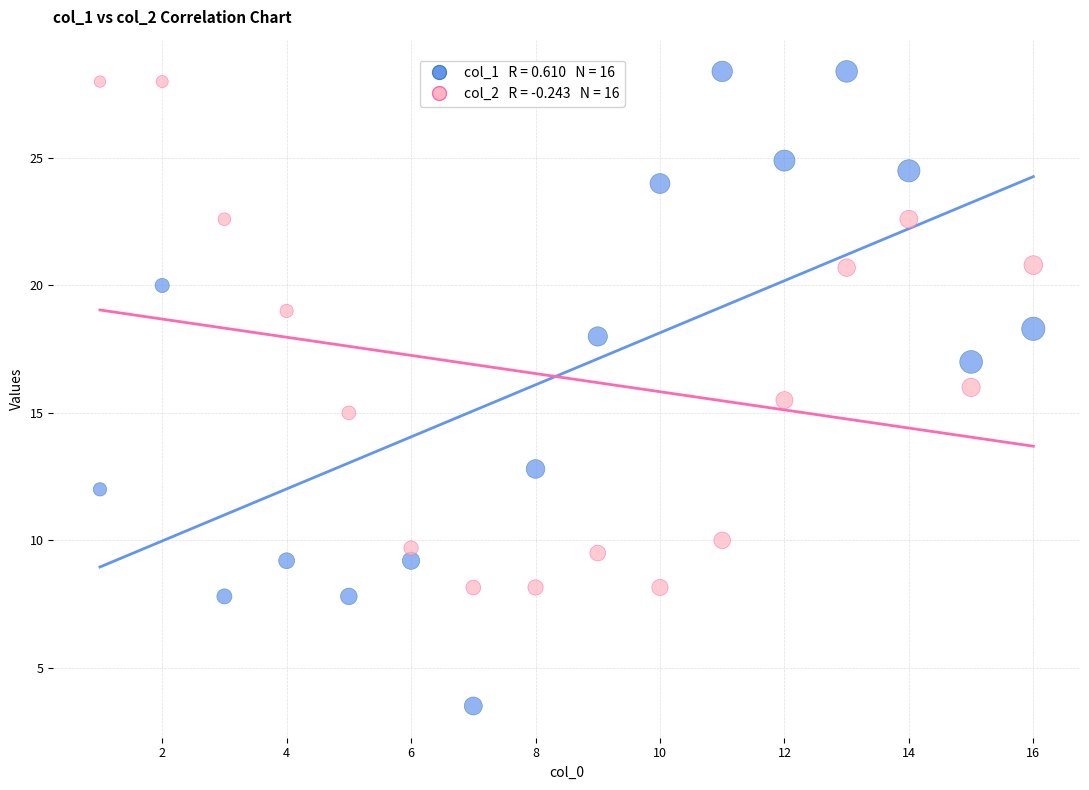

Across all data points, what is the range of Y values (max minus min)?

24.9